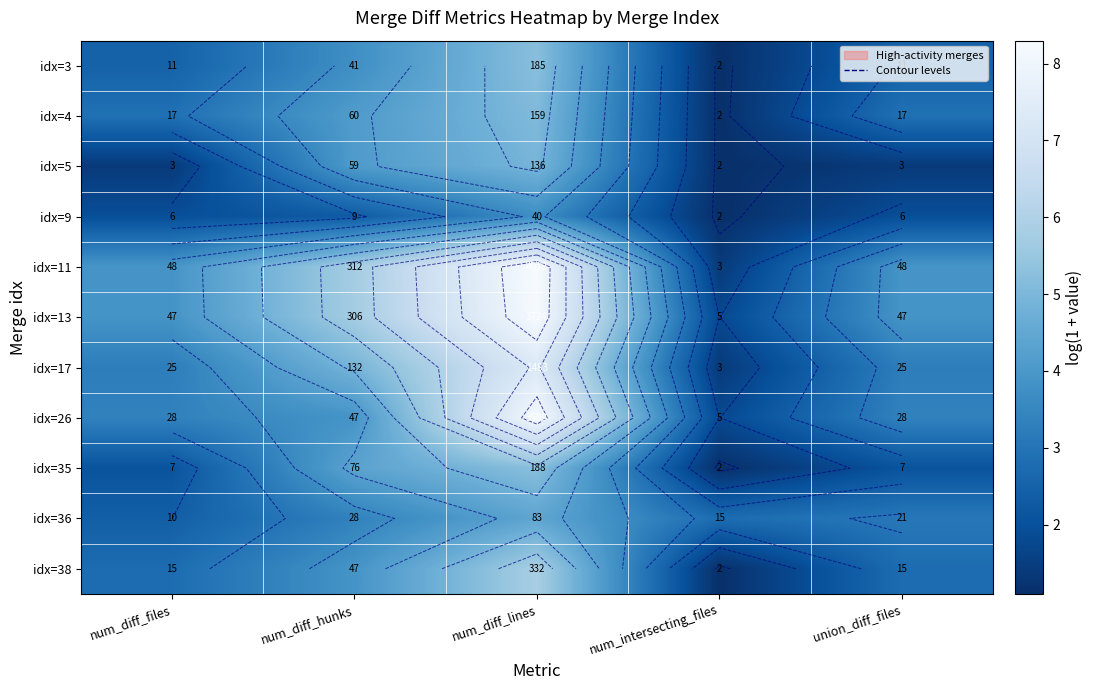

Is the value of idx=36 at num_intersecting_files greater than the value of idx=5 at union_diff_files?

Yes